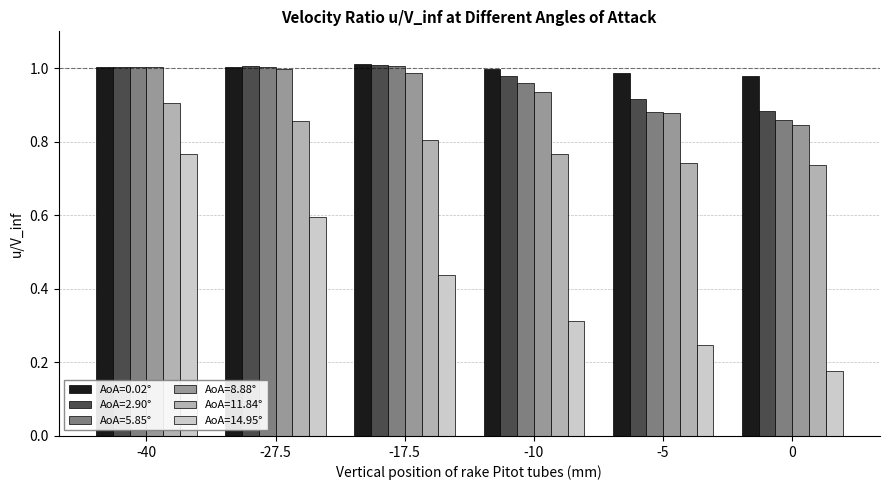

Which series changed the most between -27.5 and 0?

AoA=14.95°